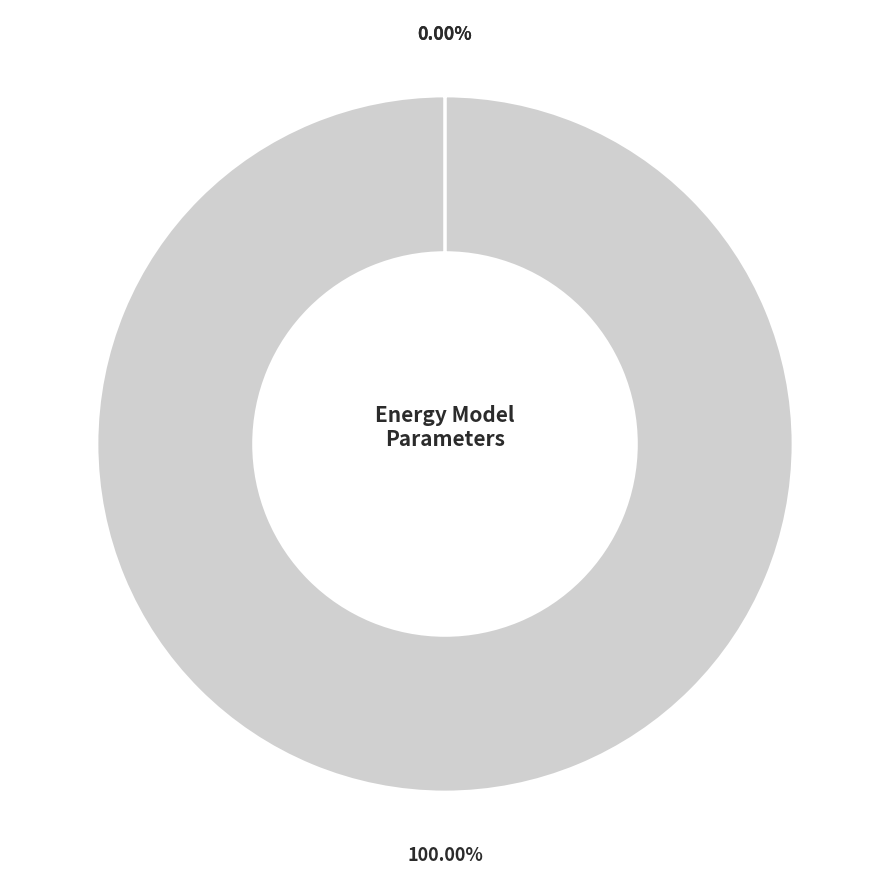

To the nearest percent, what is the average slice percentage?

33%